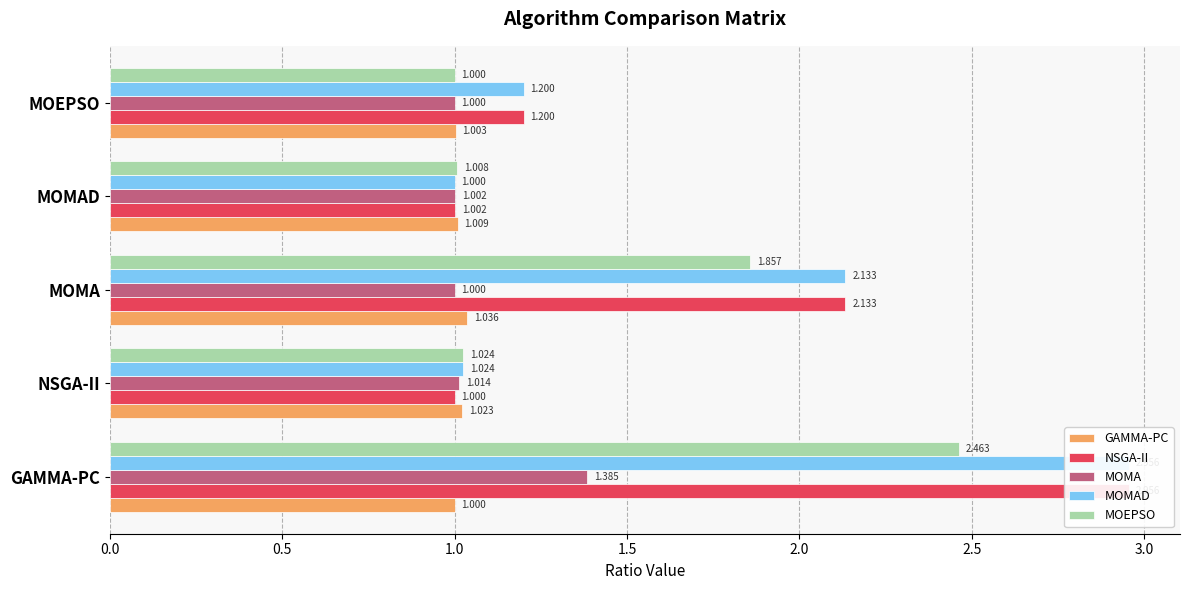

Rank the series by their maximum value, from highest to lowest.

NSGA-II, MOMAD, MOEPSO, MOMA, GAMMA-PC